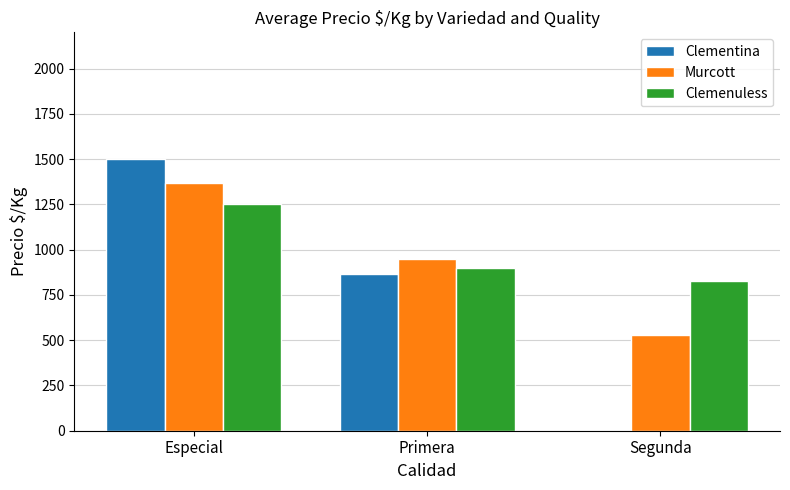

Reading left to right, extract all data points from this chart.

Clementina: Especial=1500	Primera=866	Segunda=0
Murcott: Especial=1367	Primera=946	Segunda=531
Clemenuless: Especial=1250	Primera=900	Segunda=825